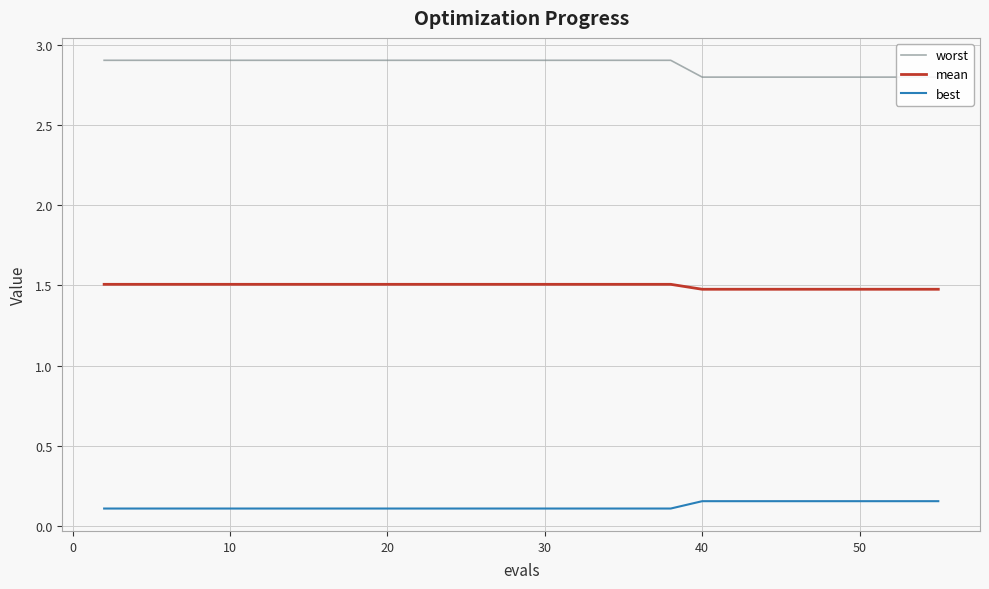

What is the maximum value shown in the chart?

2.9